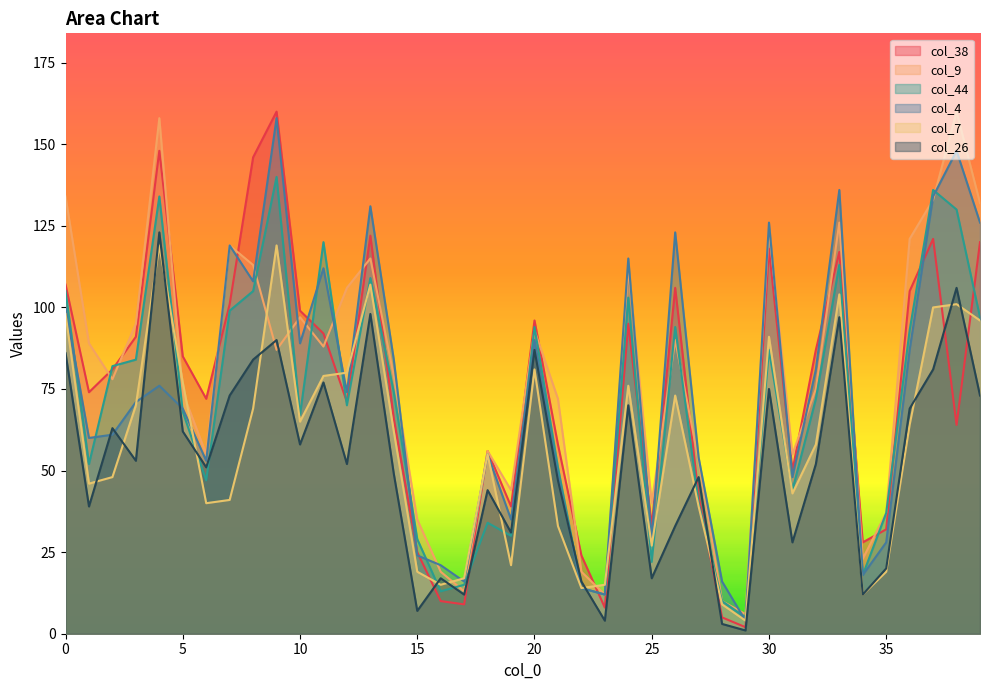

Which has a higher value, 26 or 14?

26